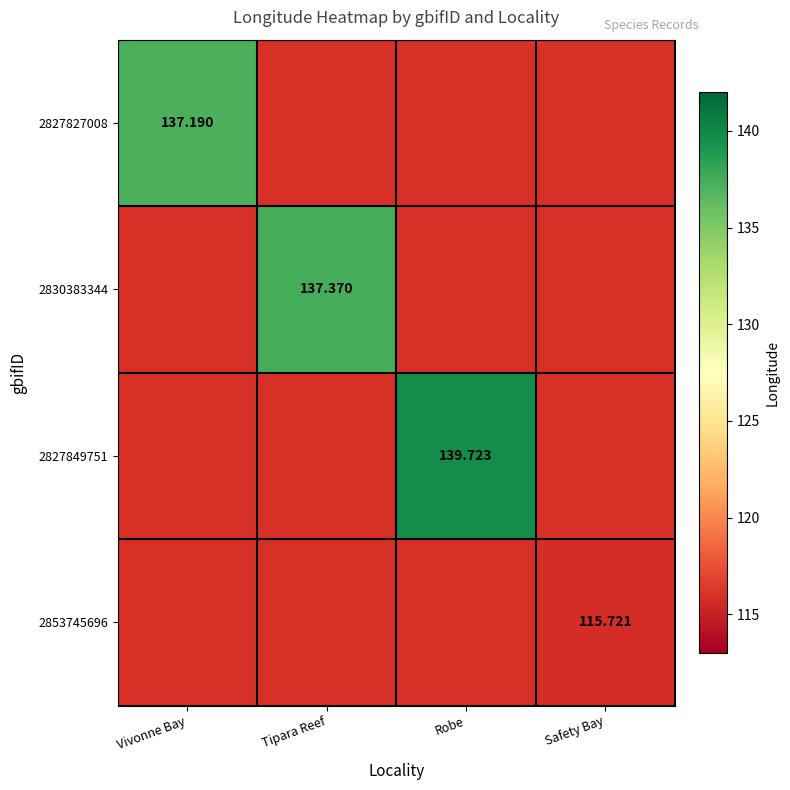

At which label is 2827827008 closest to 137?

Vivonne Bay